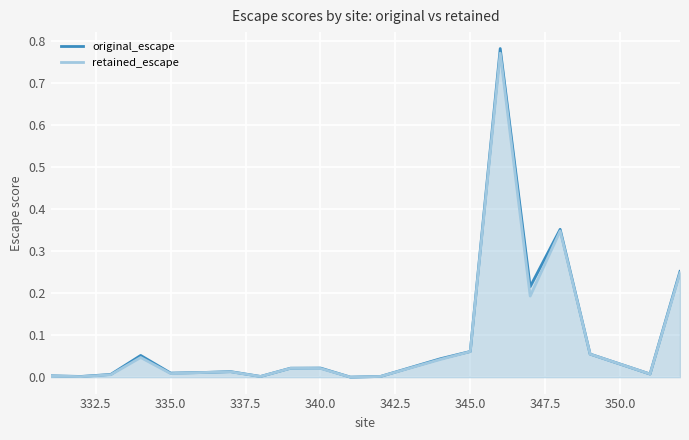

Reading left to right, list all the values displayed in this chart.

original_escape: 0.0	0.0	0.0	0.1	0.0	0.0	0.0	0.0	0.0	0.0	0.0	0.0	0.0	0.1	0.8	0.2	0.4	0.1	0.0	0.3
retained_escape: 0.0	0.0	0.0	0.0	0.0	0.0	0.0	0.0	0.0	0.0	0.0	0.0	0.0	0.1	0.8	0.2	0.3	0.1	0.0	0.2